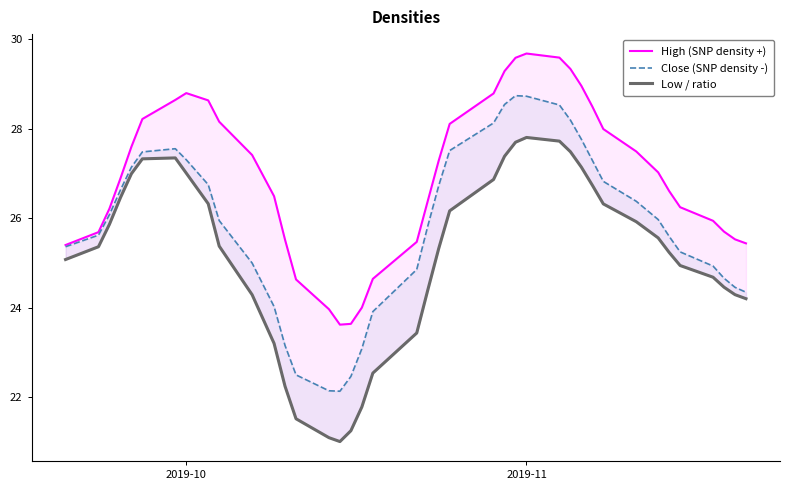

True or false: Close (SNP density -) and Low / ratio intersect in this chart.

False